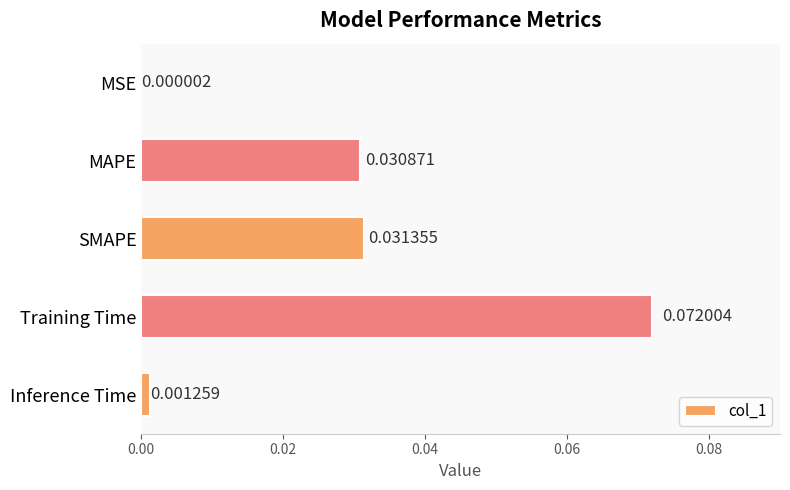

Between Inference Time and MAPE, which is larger?

MAPE